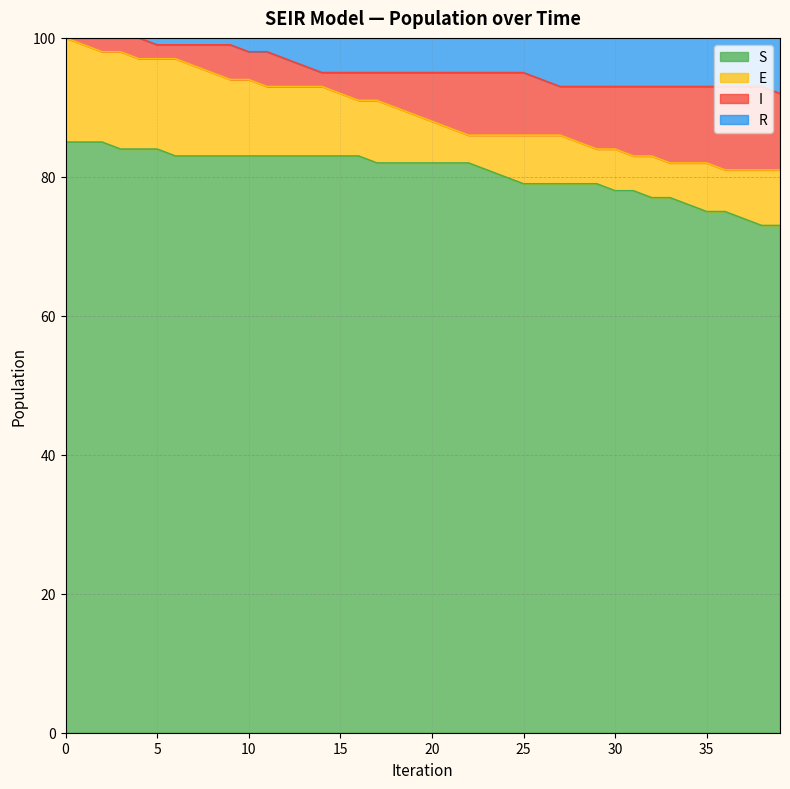

What is the minimum value for S?

73